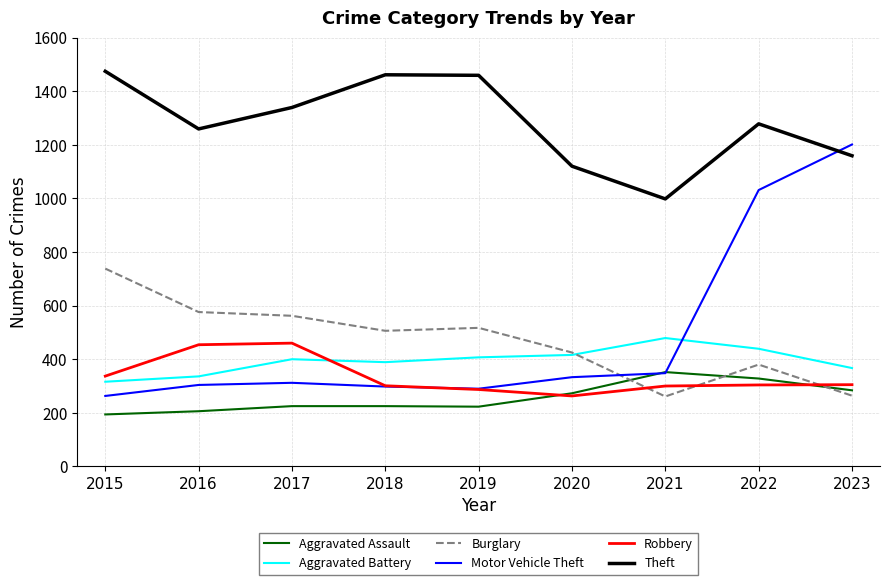

After their last crossing, which series has the higher values: Aggravated Battery or Motor Vehicle Theft?

Motor Vehicle Theft